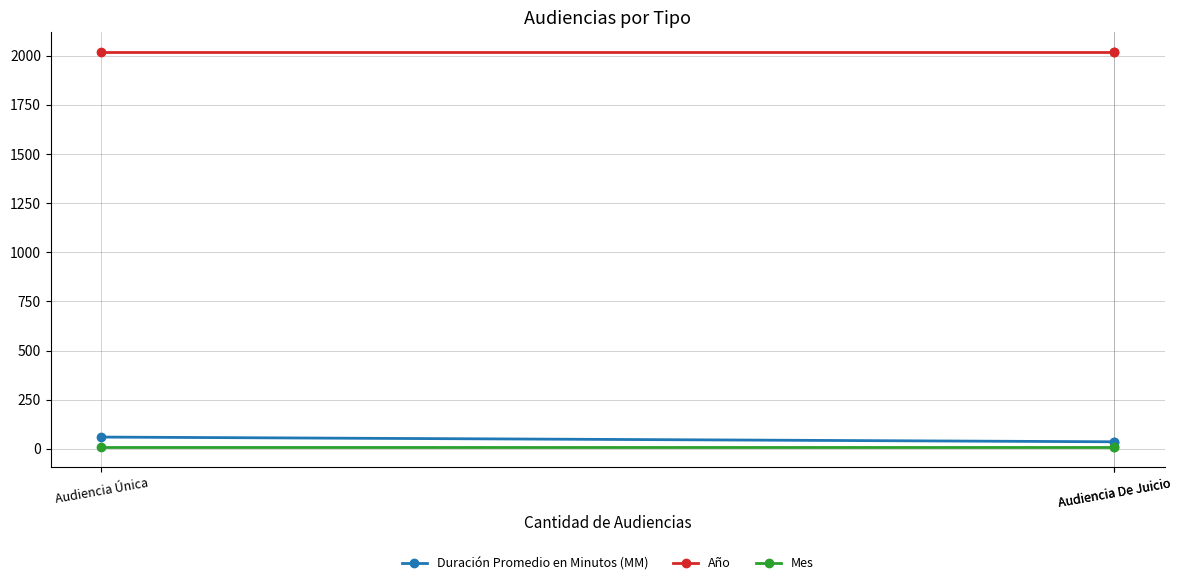

How many data points in Duración Promedio en Minutos (MM) are less than 36?

1